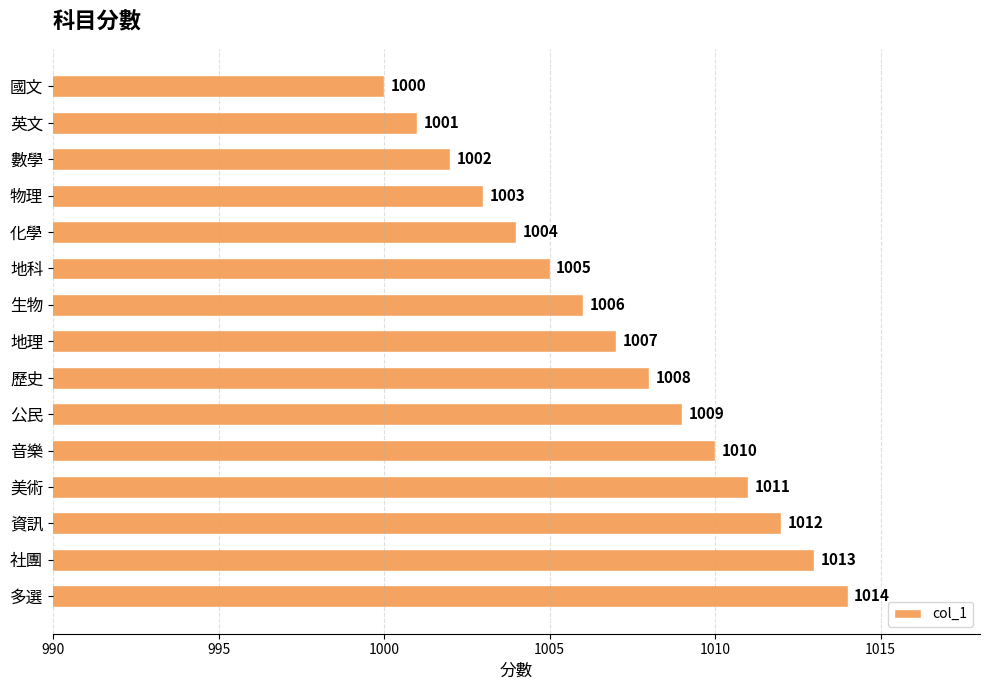

What is the change in value from 英文 to 公民?

+8